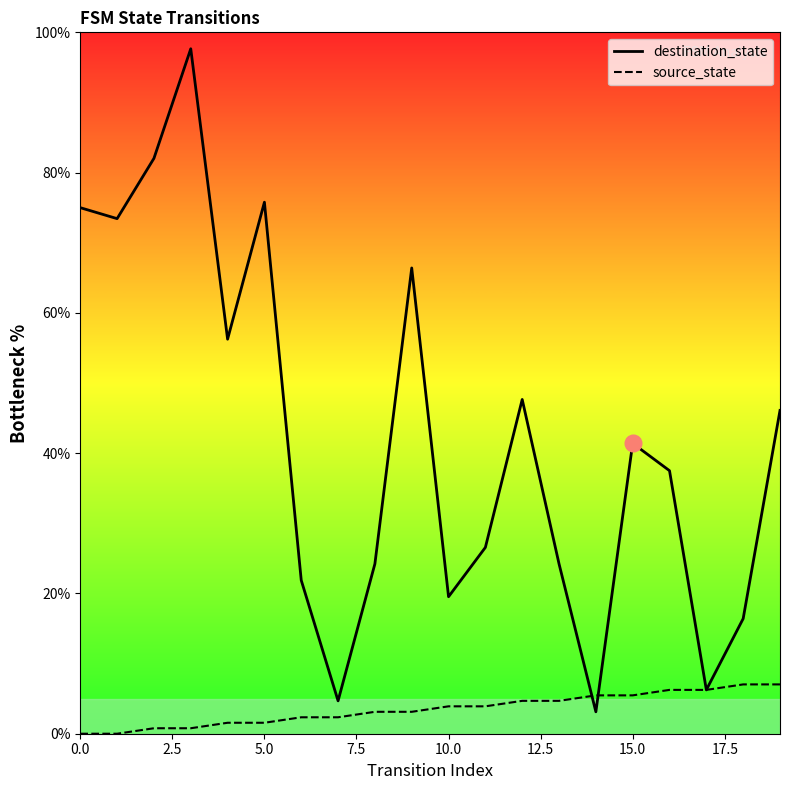

Reading left to right, extract all data points from this chart.

destination_state: 75.0	73.4	82.0	97.7	56.2	75.8	21.9	4.7	24.2	66.4	19.5	26.6	47.7	24.2	3.1	41.4	37.5	6.2	16.4	46.1
source_state: 0.0	0.0	0.8	0.8	1.6	1.6	2.3	2.3	3.1	3.1	3.9	3.9	4.7	4.7	5.5	5.5	6.2	6.2	7.0	7.0